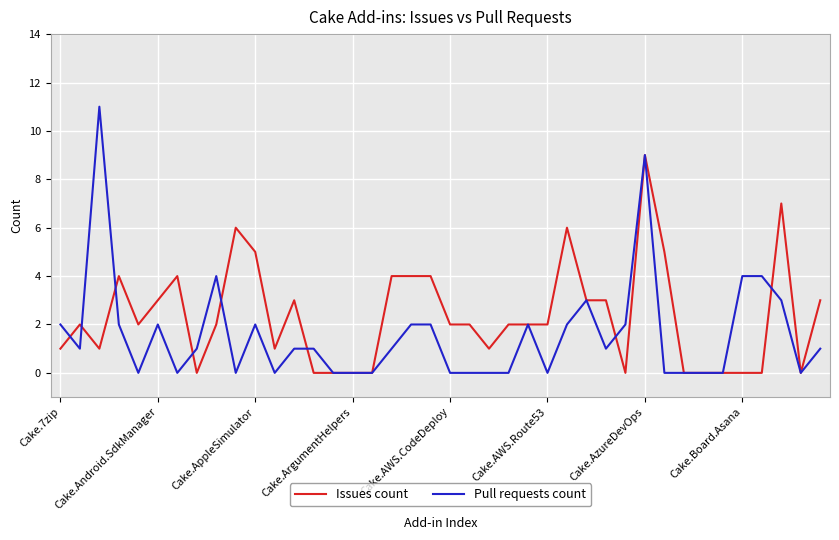

Rank the series by their maximum value, from lowest to highest.

Issues count, Pull requests count